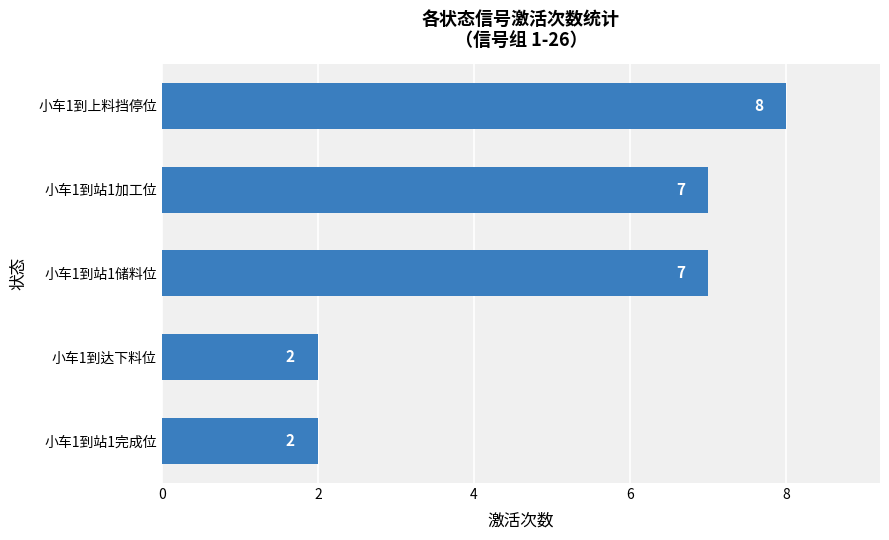

What is the greatest value displayed?

8